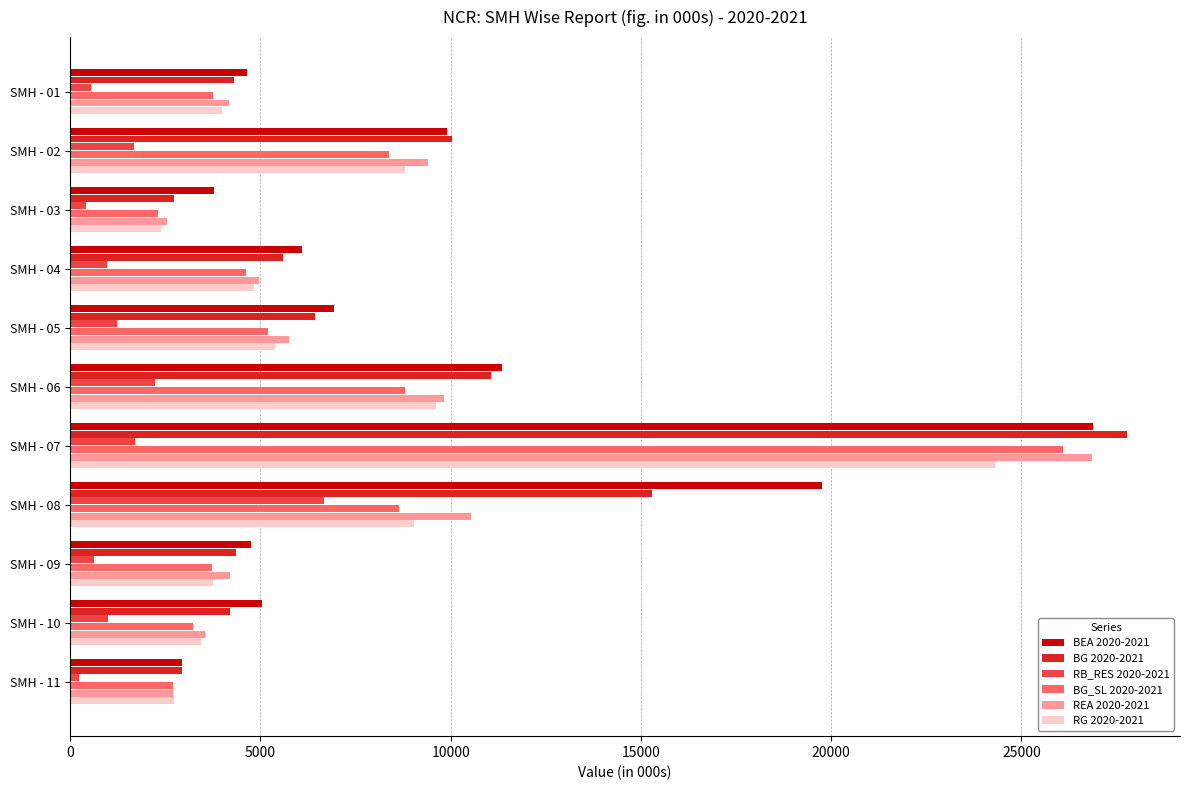

What is the maximum value for BG_SL 2020-2021?

26089.9